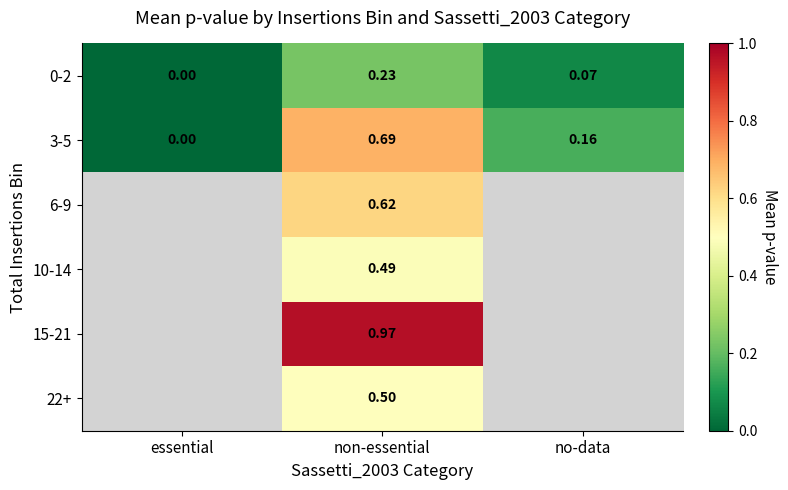

Is the value of 0-2 at non-essential greater than the value of 15-21 at non-essential?

No